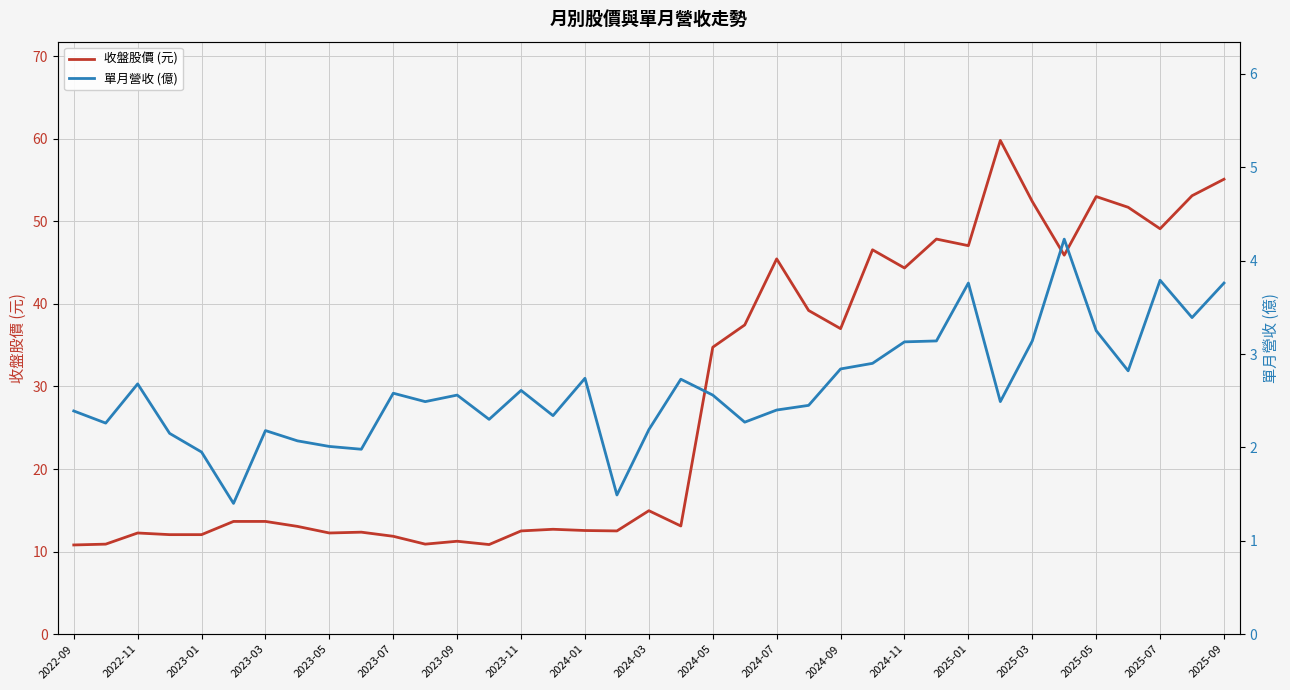

True or false: 單月營收 (億) and 收盤股價 (元) intersect in this chart.

False